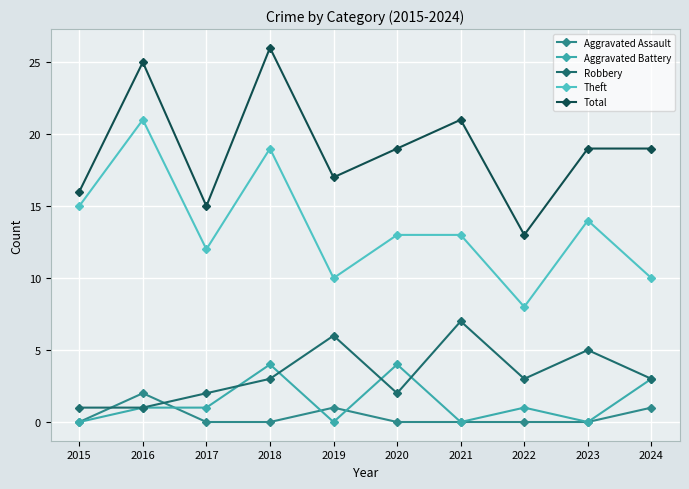

Where is the first local minimum for Theft?

2017